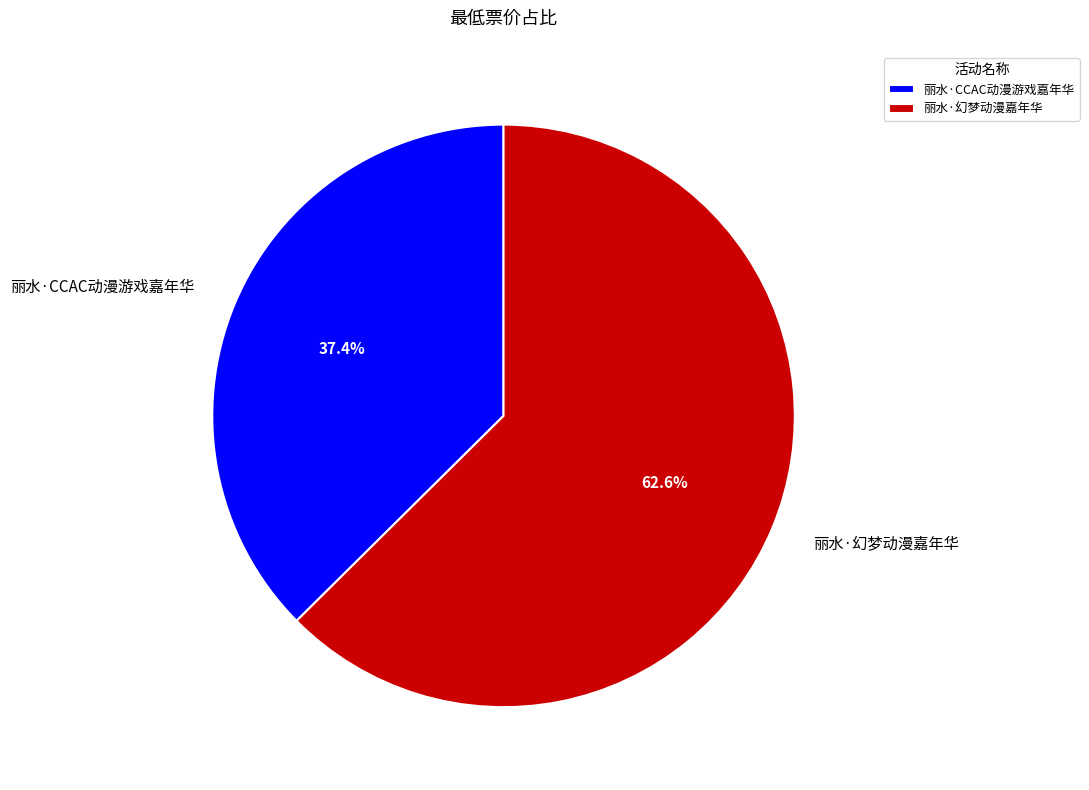

Between 丽水·CCAC动漫游戏嘉年华 and 丽水·幻梦动漫嘉年华, which is larger?

丽水·幻梦动漫嘉年华